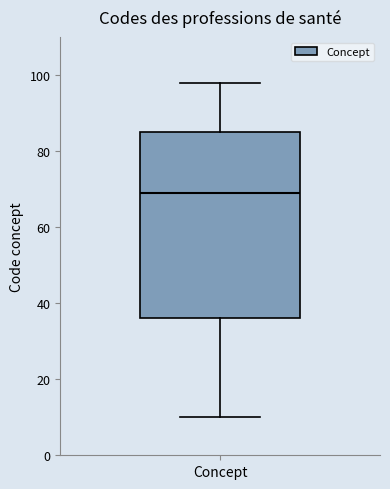

Transcribe this box plot: give where the median line is, the range the box spans, and where the two whiskers end, as read against the y-axis. The values are not printed on the chart, so give them approximately, as read against the axis.

median 70, box 36 to 86, whiskers 10 to 98